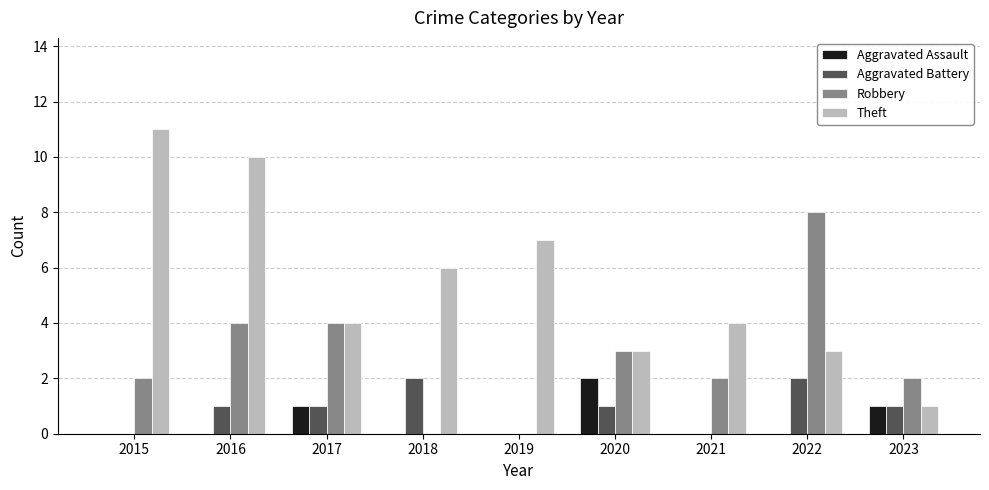

Which series has the largest range (max minus min)?

Theft